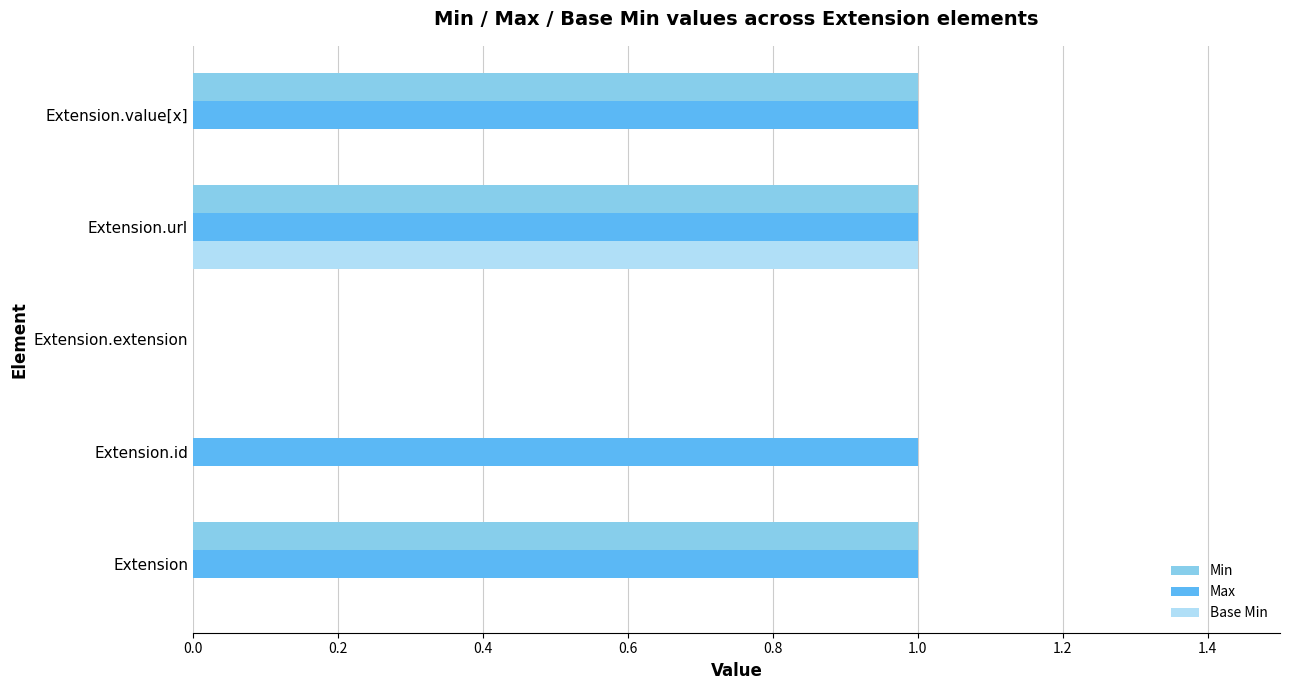

At which label does Base Min reach its peak?

Extension.url